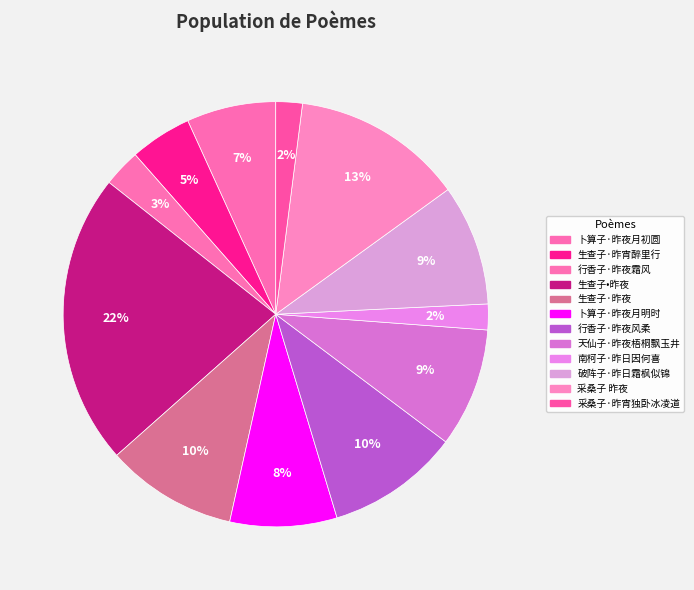

Is there any slice that represents more than half of the pie?

No